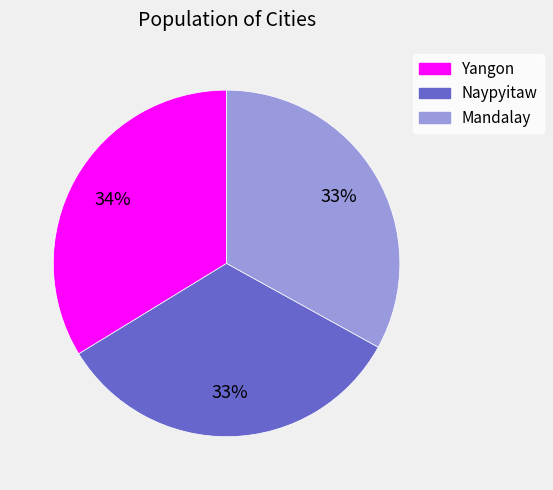

To the nearest percent, what percentage of the pie is Naypyitaw?

33%